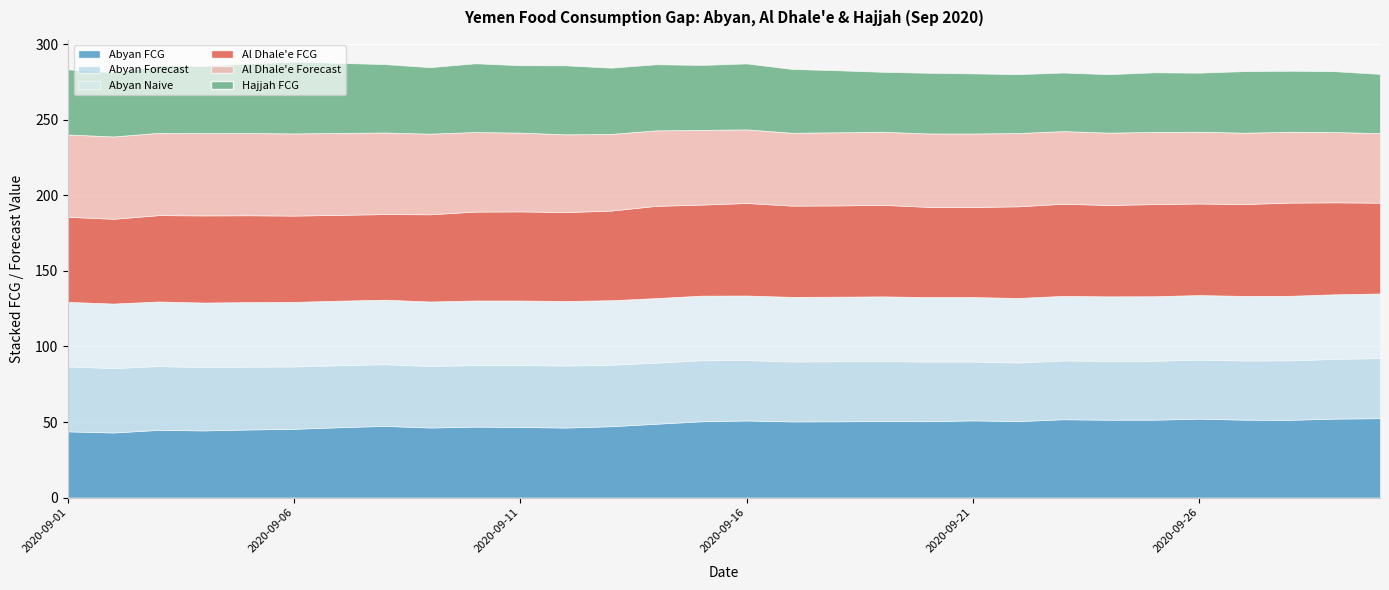

What is the average value of the Abyan Naive series?

42.8